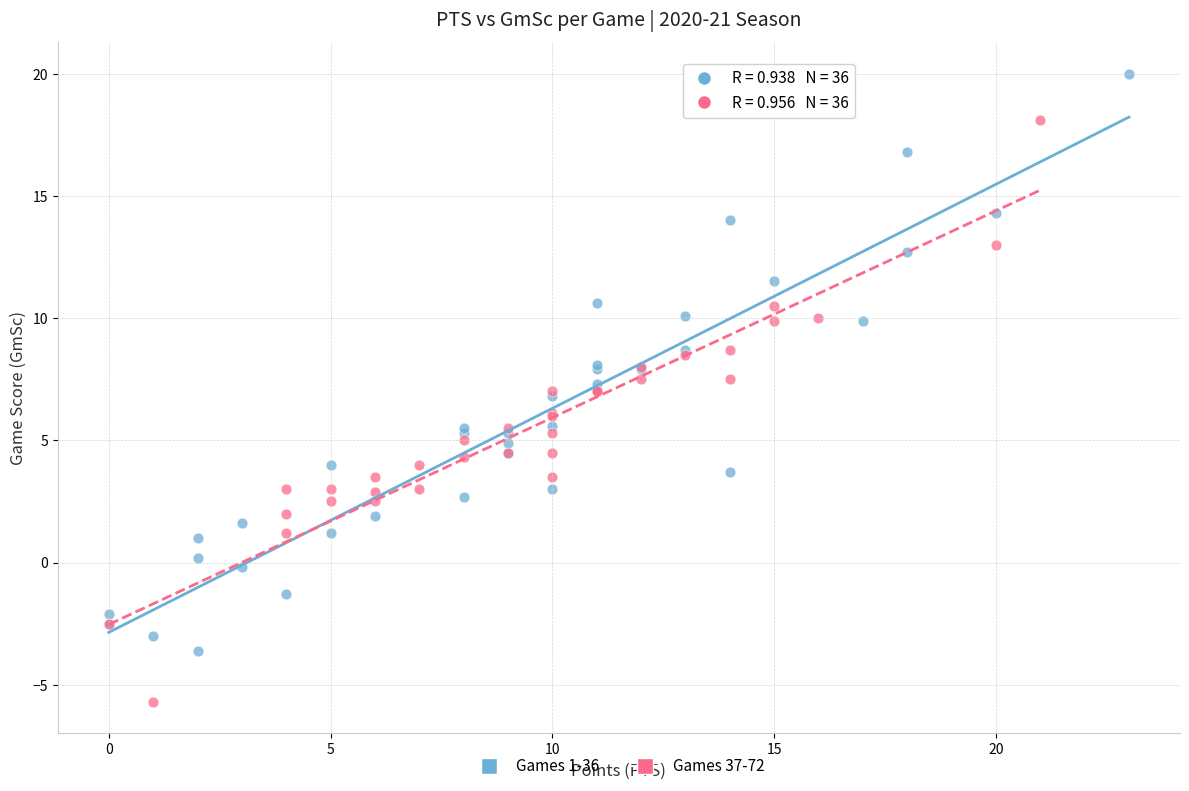

Which series reaches the minimum Y coordinate?

Games 37-72